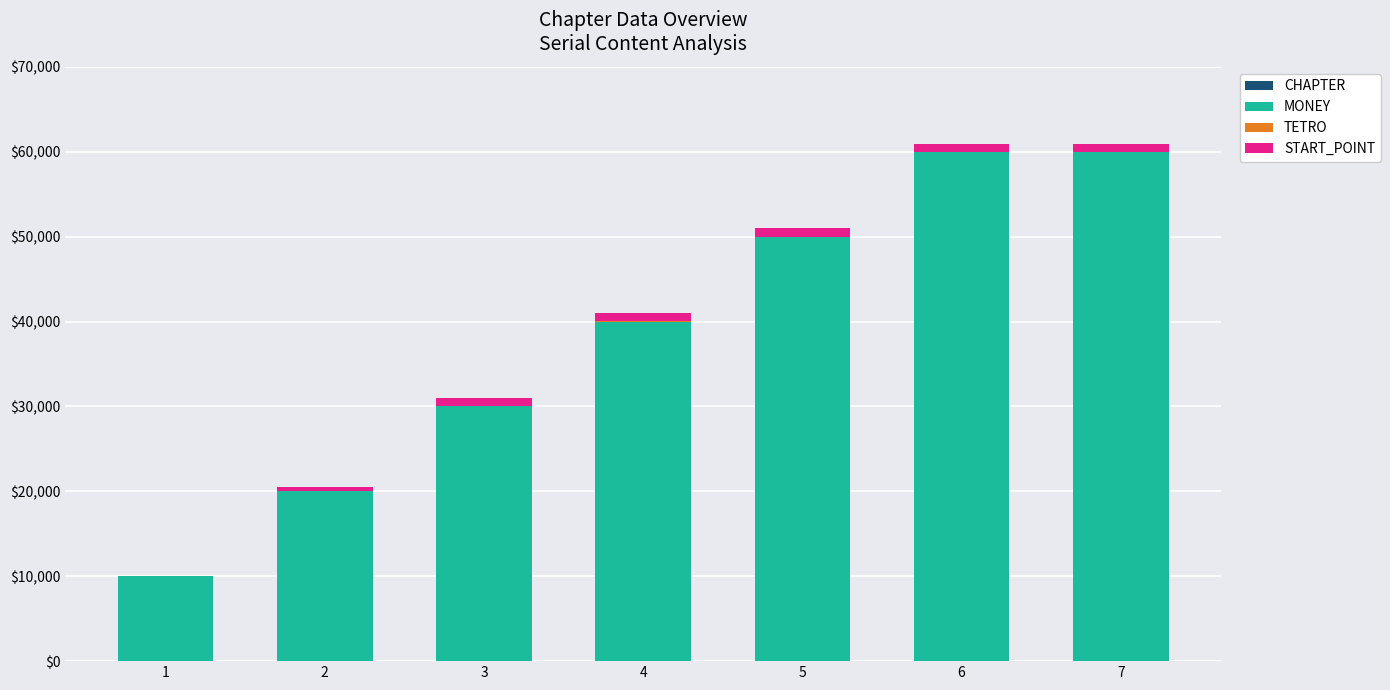

Are the bars horizontal?

No